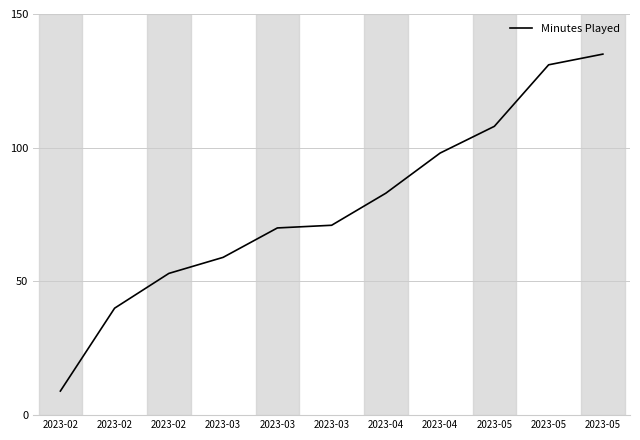

What is the change in value from 2023-04 to 2023-05?

+25